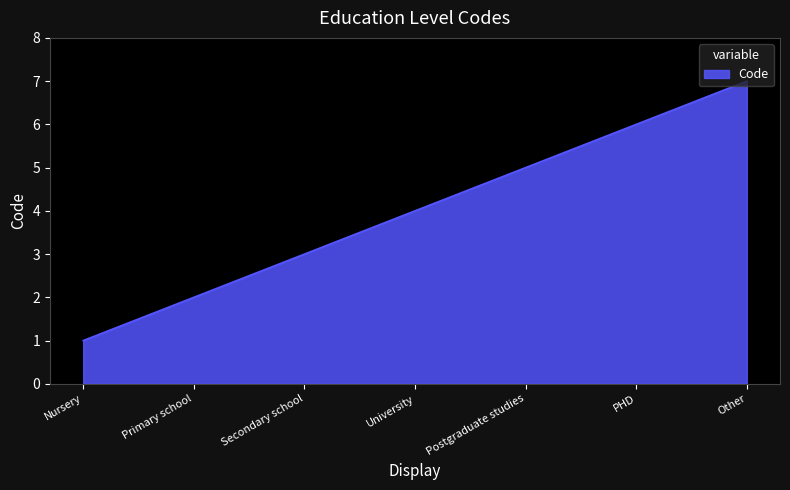

Approximately how many times larger is the value at Nursery compared to Postgraduate studies?

0.2